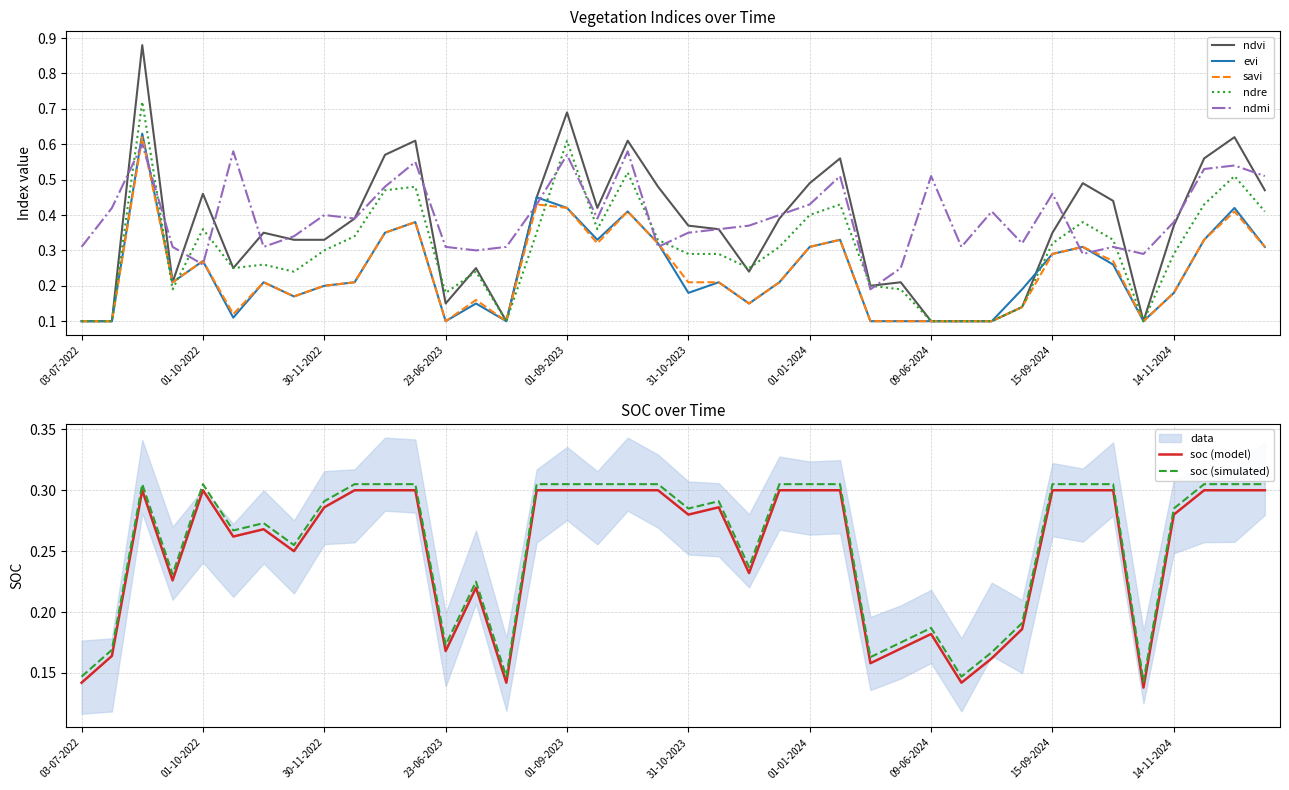

Reading left to right, list all the values displayed in this chart.

ndvi: 0.1	0.1	0.9	0.2	0.5	0.2	0.3	0.3	0.3	0.4	0.6	0.6	0.1	0.2	0.1	0.5	0.7	0.4	0.6	0.5	0.4	0.4	0.2	0.4	0.5	0.6	0.2	0.2	0.1	0.1	0.1	0.1	0.3	0.5	0.4	0.1	0.4	0.6	0.6	0.5
evi: 0.1	0.1	0.6	0.2	0.3	0.1	0.2	0.2	0.2	0.2	0.3	0.4	0.1	0.1	0.1	0.5	0.4	0.3	0.4	0.3	0.2	0.2	0.1	0.2	0.3	0.3	0.1	0.1	0.1	0.1	0.1	0.2	0.3	0.3	0.3	0.1	0.2	0.3	0.4	0.3
savi: 0.1	0.1	0.6	0.2	0.3	0.1	0.2	0.2	0.2	0.2	0.3	0.4	0.1	0.2	0.1	0.4	0.4	0.3	0.4	0.3	0.2	0.2	0.1	0.2	0.3	0.3	0.1	0.1	0.1	0.1	0.1	0.1	0.3	0.3	0.3	0.1	0.2	0.3	0.4	0.3
ndre: 0.1	0.1	0.7	0.2	0.4	0.2	0.3	0.2	0.3	0.3	0.5	0.5	0.2	0.2	0.1	0.3	0.6	0.4	0.5	0.3	0.3	0.3	0.2	0.3	0.4	0.4	0.2	0.2	0.1	0.1	0.1	0.1	0.3	0.4	0.3	0.1	0.3	0.4	0.5	0.4
ndmi: 0.3	0.4	0.6	0.3	0.3	0.6	0.3	0.3	0.4	0.4	0.5	0.6	0.3	0.3	0.3	0.4	0.6	0.4	0.6	0.3	0.3	0.4	0.4	0.4	0.4	0.5	0.2	0.2	0.5	0.3	0.4	0.3	0.5	0.3	0.3	0.3	0.4	0.5	0.5	0.5
soc: 0.1	0.2	0.3	0.2	0.3	0.3	0.3	0.2	0.3	0.3	0.3	0.3	0.2	0.2	0.1	0.3	0.3	0.3	0.3	0.3	0.3	0.3	0.2	0.3	0.3	0.3	0.2	0.2	0.2	0.1	0.2	0.2	0.3	0.3	0.3	0.1	0.3	0.3	0.3	0.3